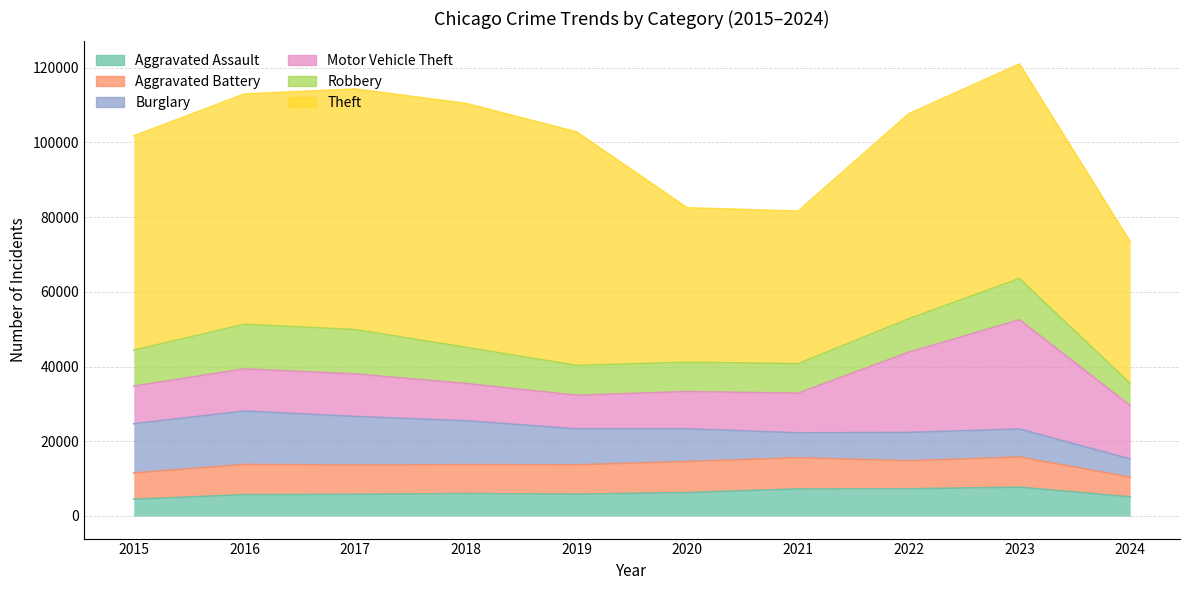

Is it true that Motor Vehicle Theft equals 19747 at 2016?

False